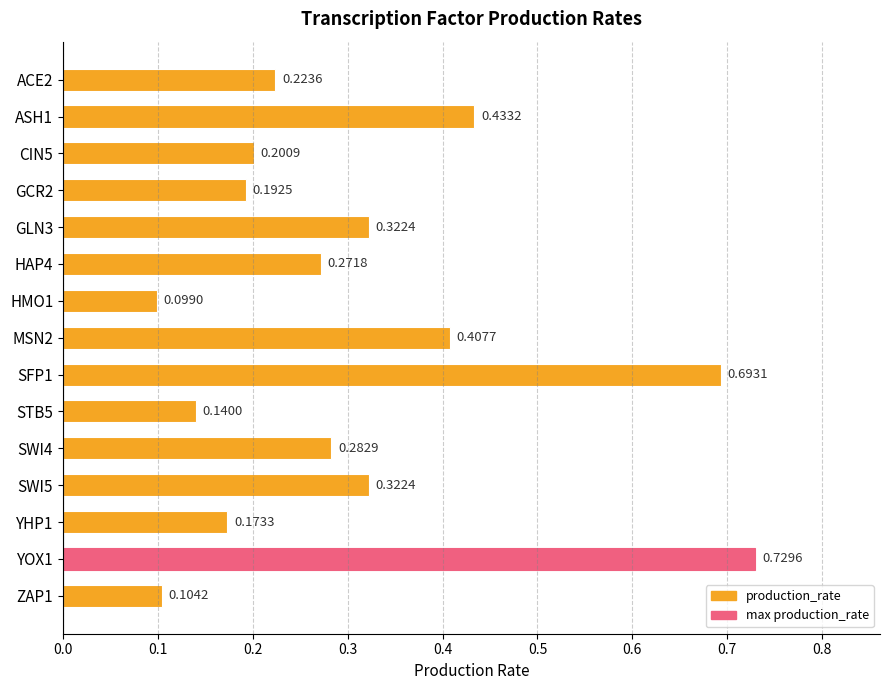

What is the change in value from HMO1 to SWI4?

+0.2